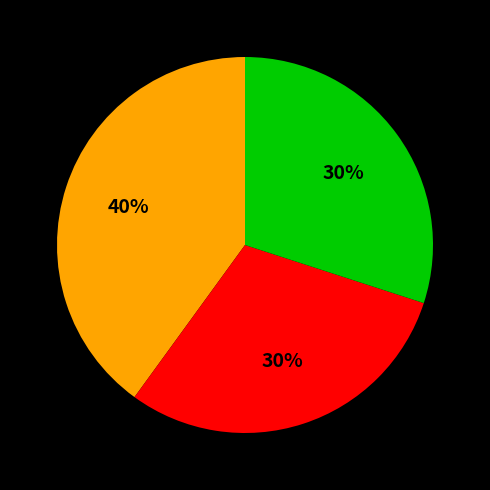

Is there any slice that represents more than half of the pie?

No